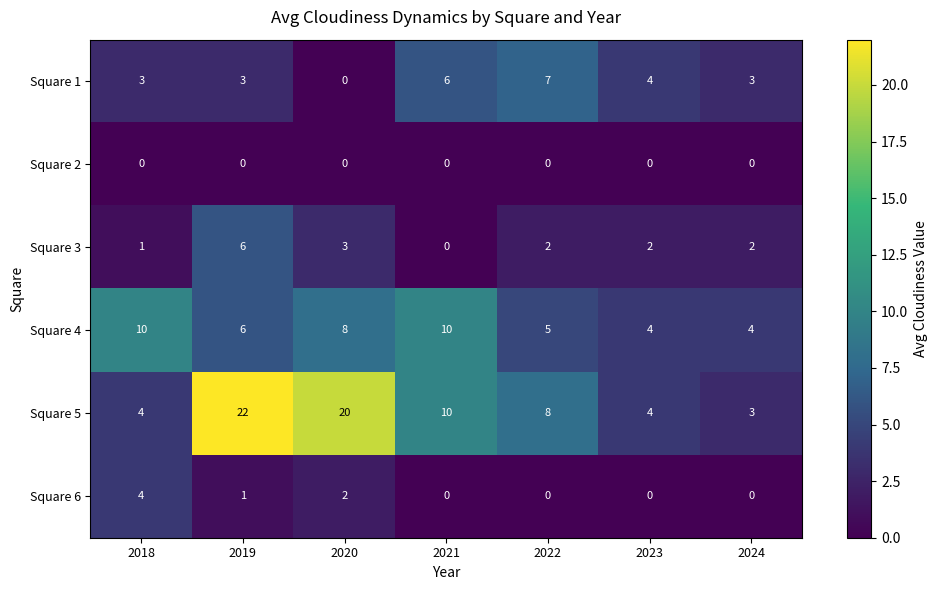

What is the total value across all series at 2021?

26